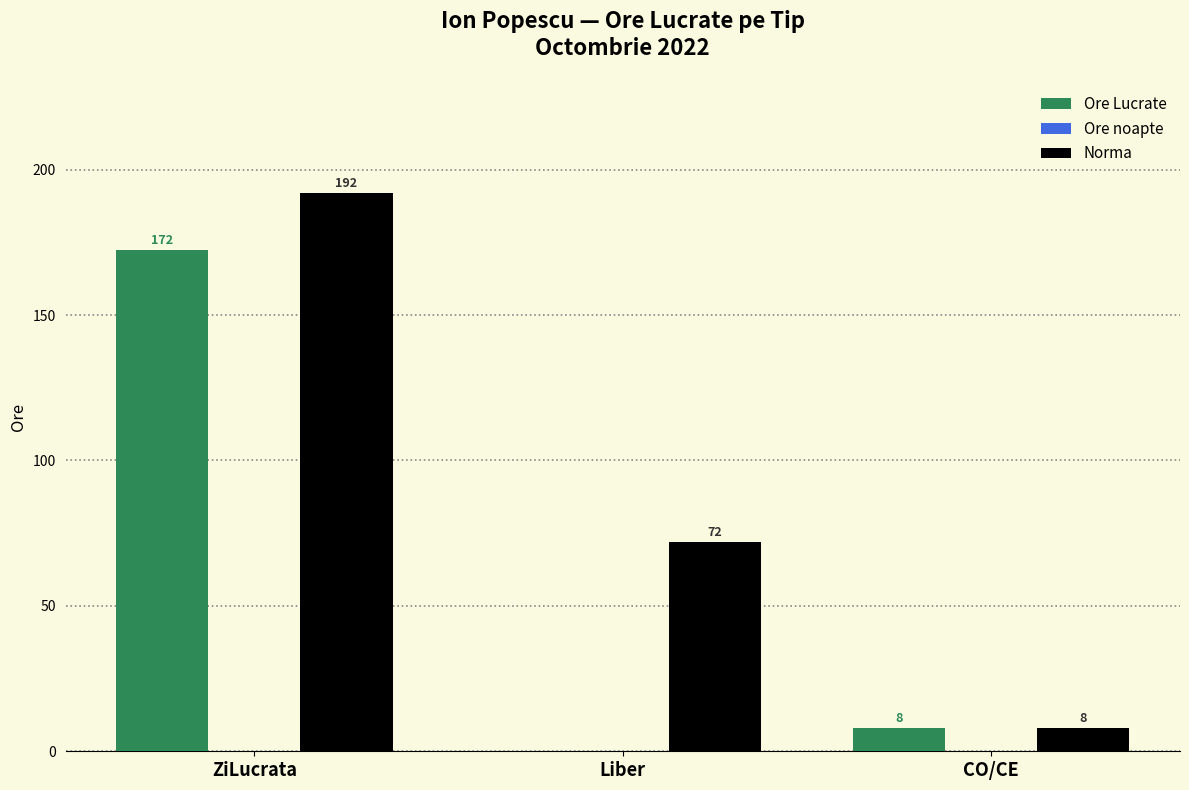

What value does the Norma series have at ZiLucrata?

192.0